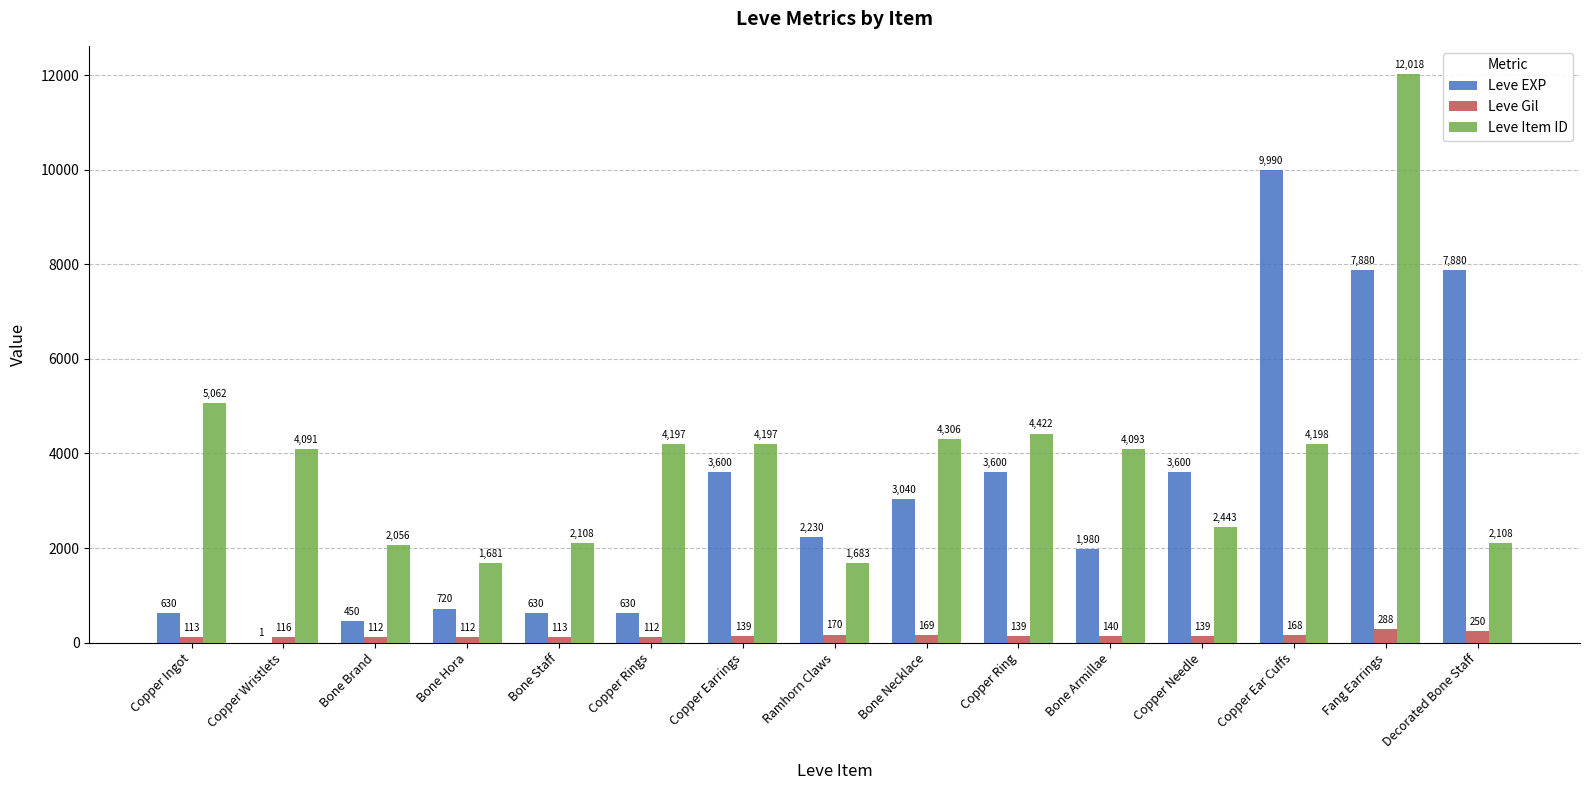

Reading right to left, transcribe all the data shown in this chart.

Leve EXP: 7880	7880	9990	3600	1980	3600	3040	2230	3600	630	630	720	450	1	630
Leve Gil: 250	288	168	139	140	139	169	170	139	112	113	112	112	116	113
Leve Item ID: 2108	12018	4198	2443	4093	4422	4306	1683	4197	4197	2108	1681	2056	4091	5062